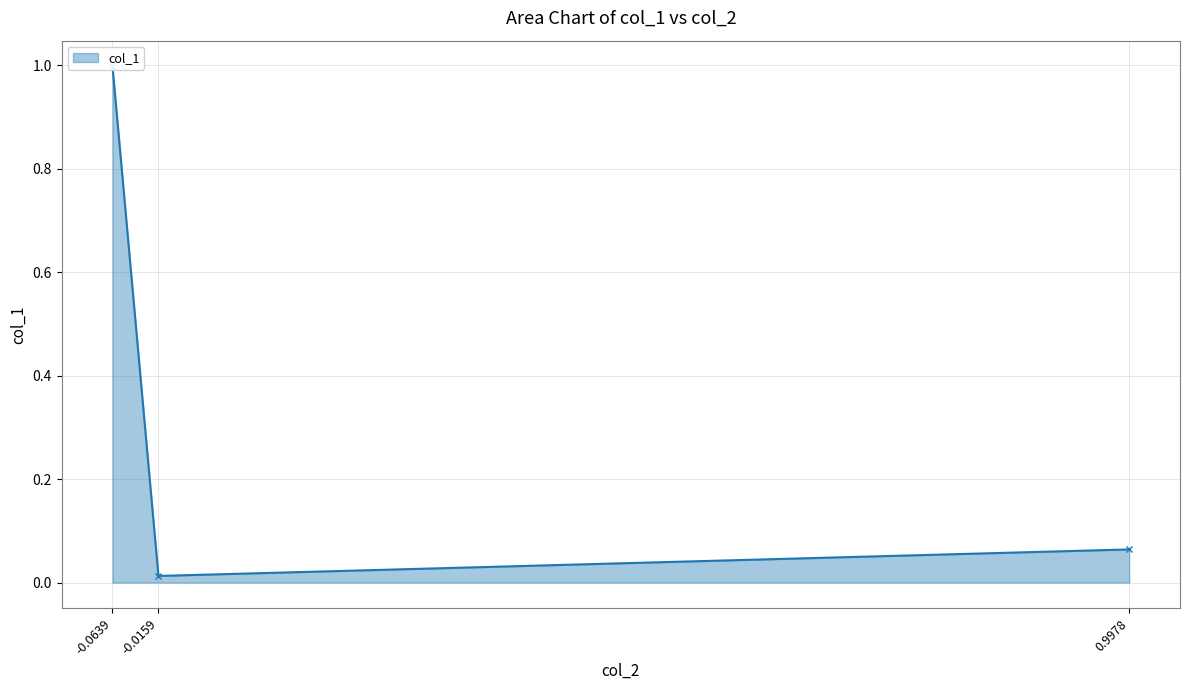

How many lines are shown in the chart?

1